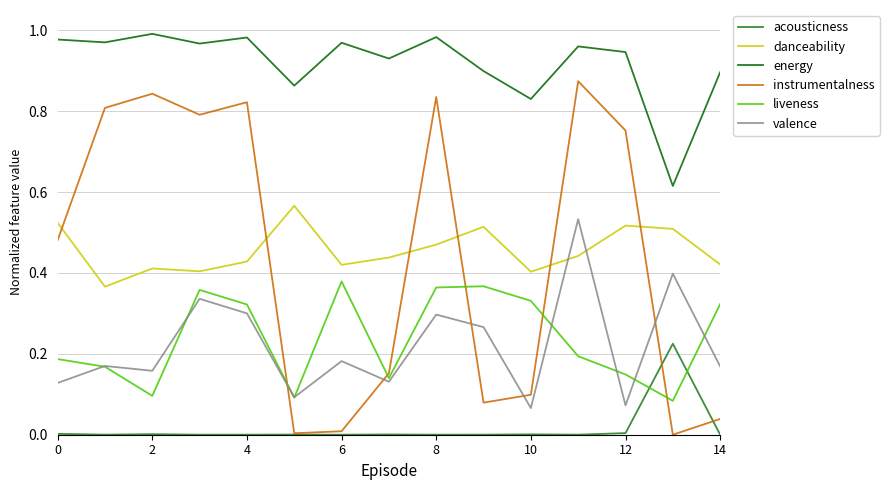

True or false: liveness and danceability cross at least once.

False